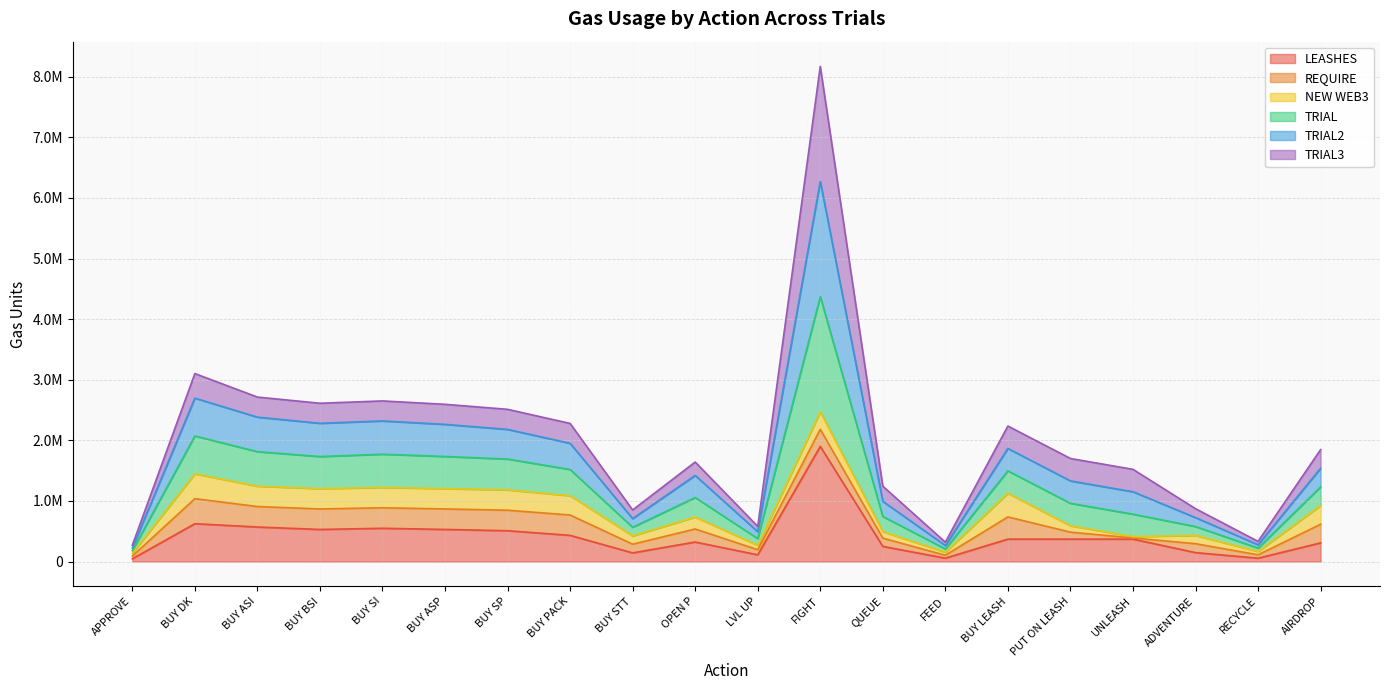

What is the label of the 15th point from the right?

BUY ASP